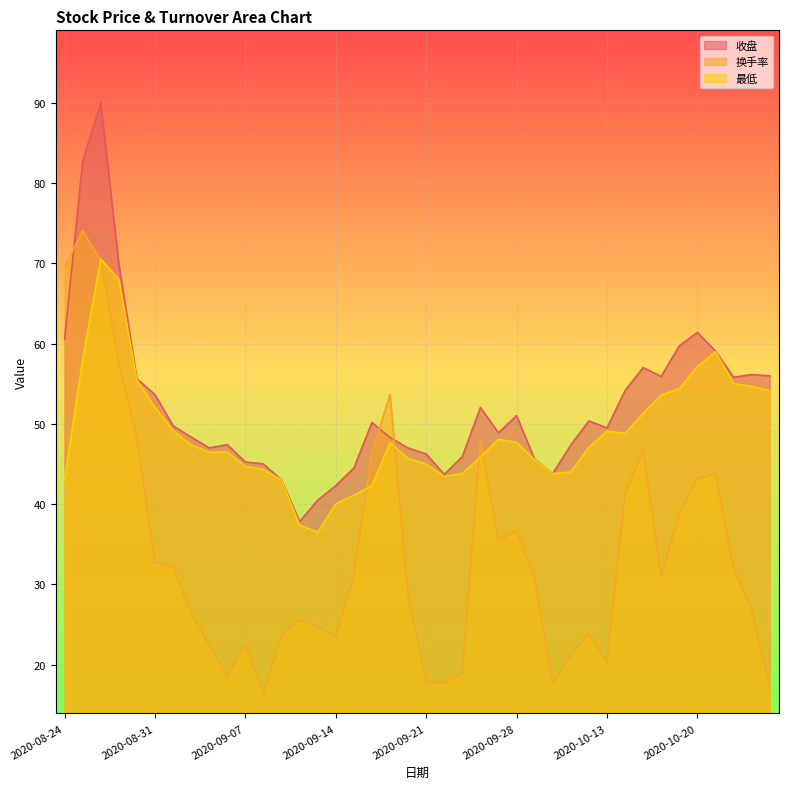

What are all the series names shown in the legend?

收盘, 换手率, 最低